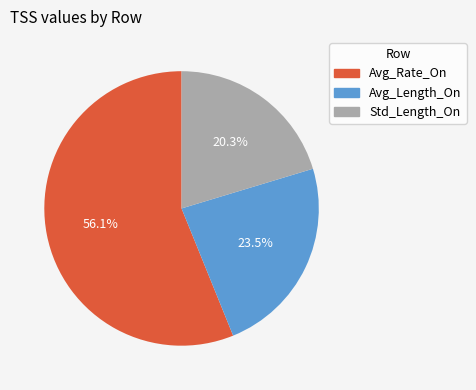

What is the majority slice?

Avg_Rate_On